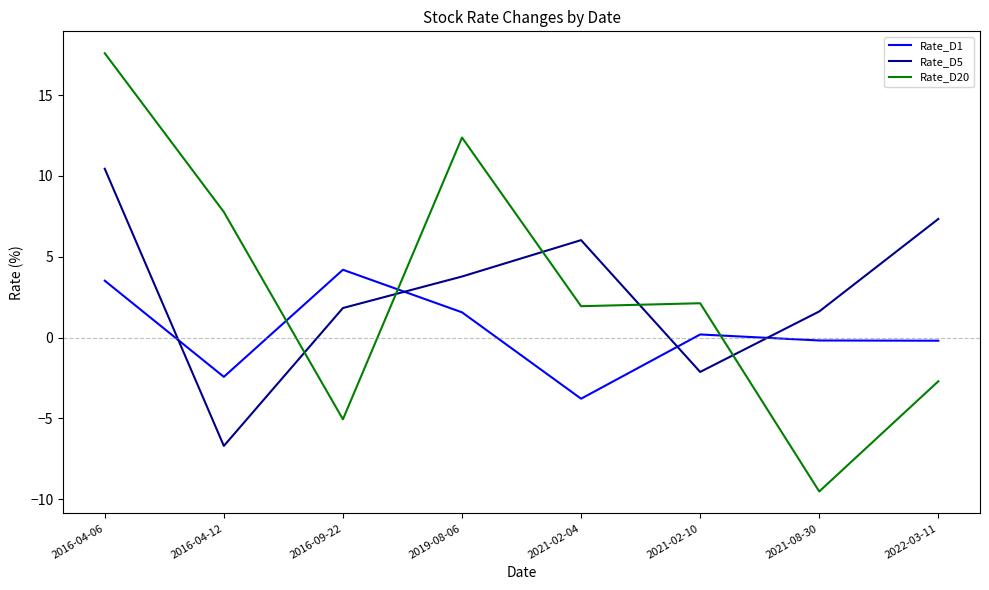

Does the chart have visible grid lines?

No